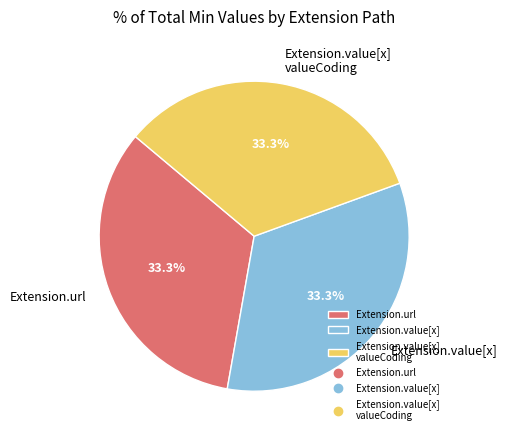

What is the ratio of the value at Extension.value[x] valueCoding to the value at Extension.url?

1.0